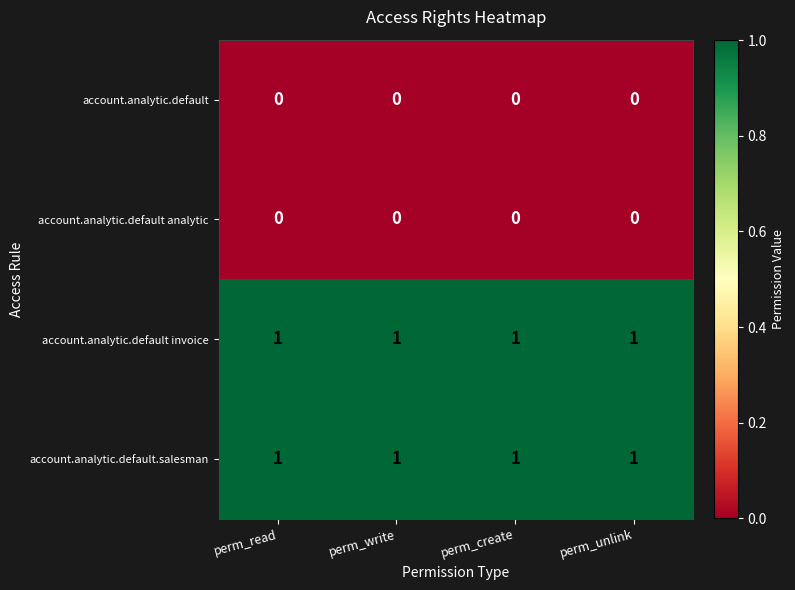

What is the difference between the highest and lowest values at perm_read?

1